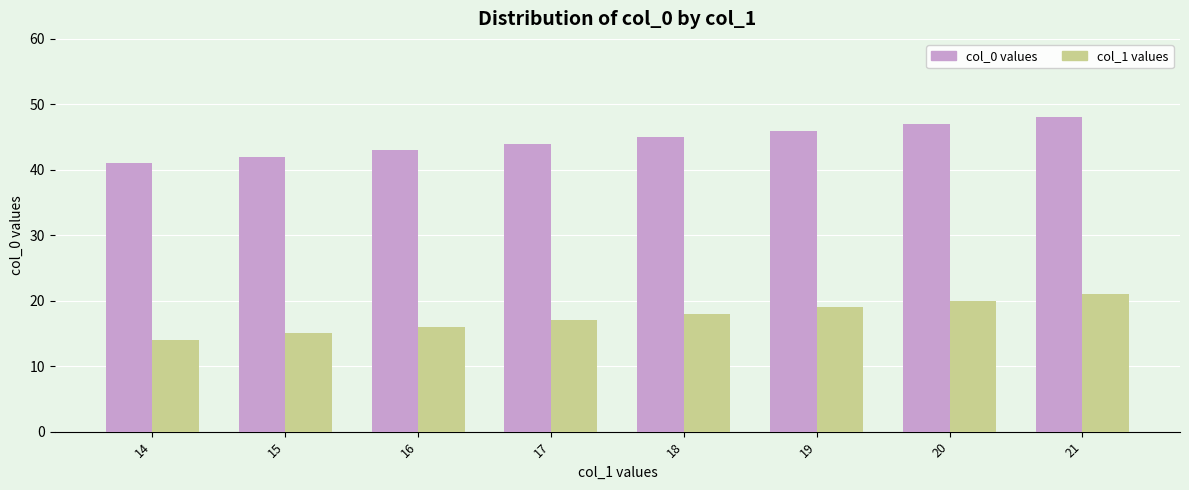

What is the difference between the maximum and minimum values in the col_1 values series?

7